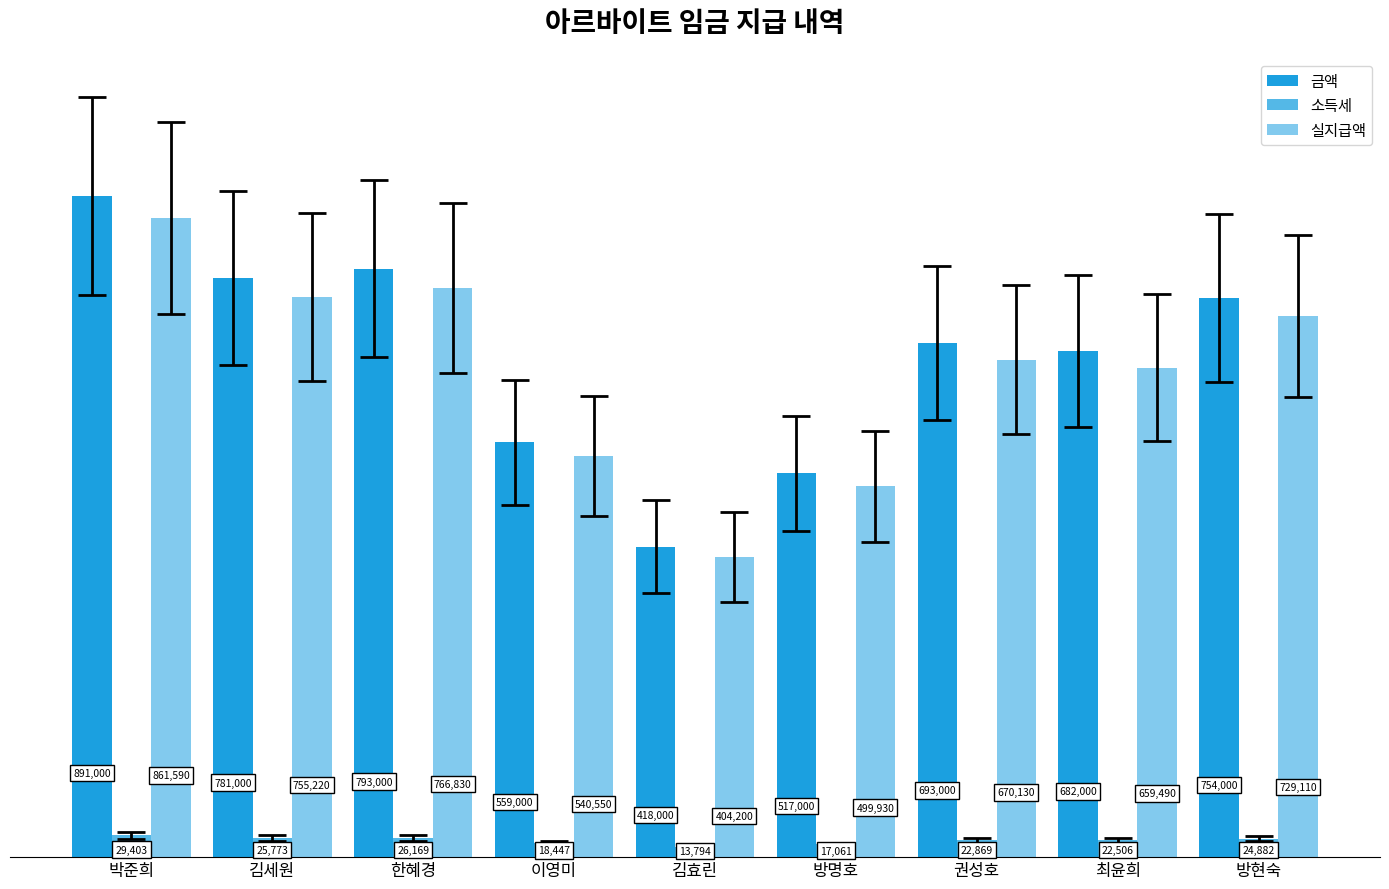

Are the bars horizontal?

No